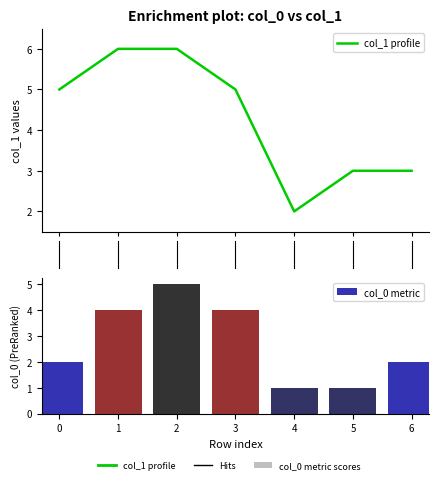

What is the maximum value shown in the chart?

6